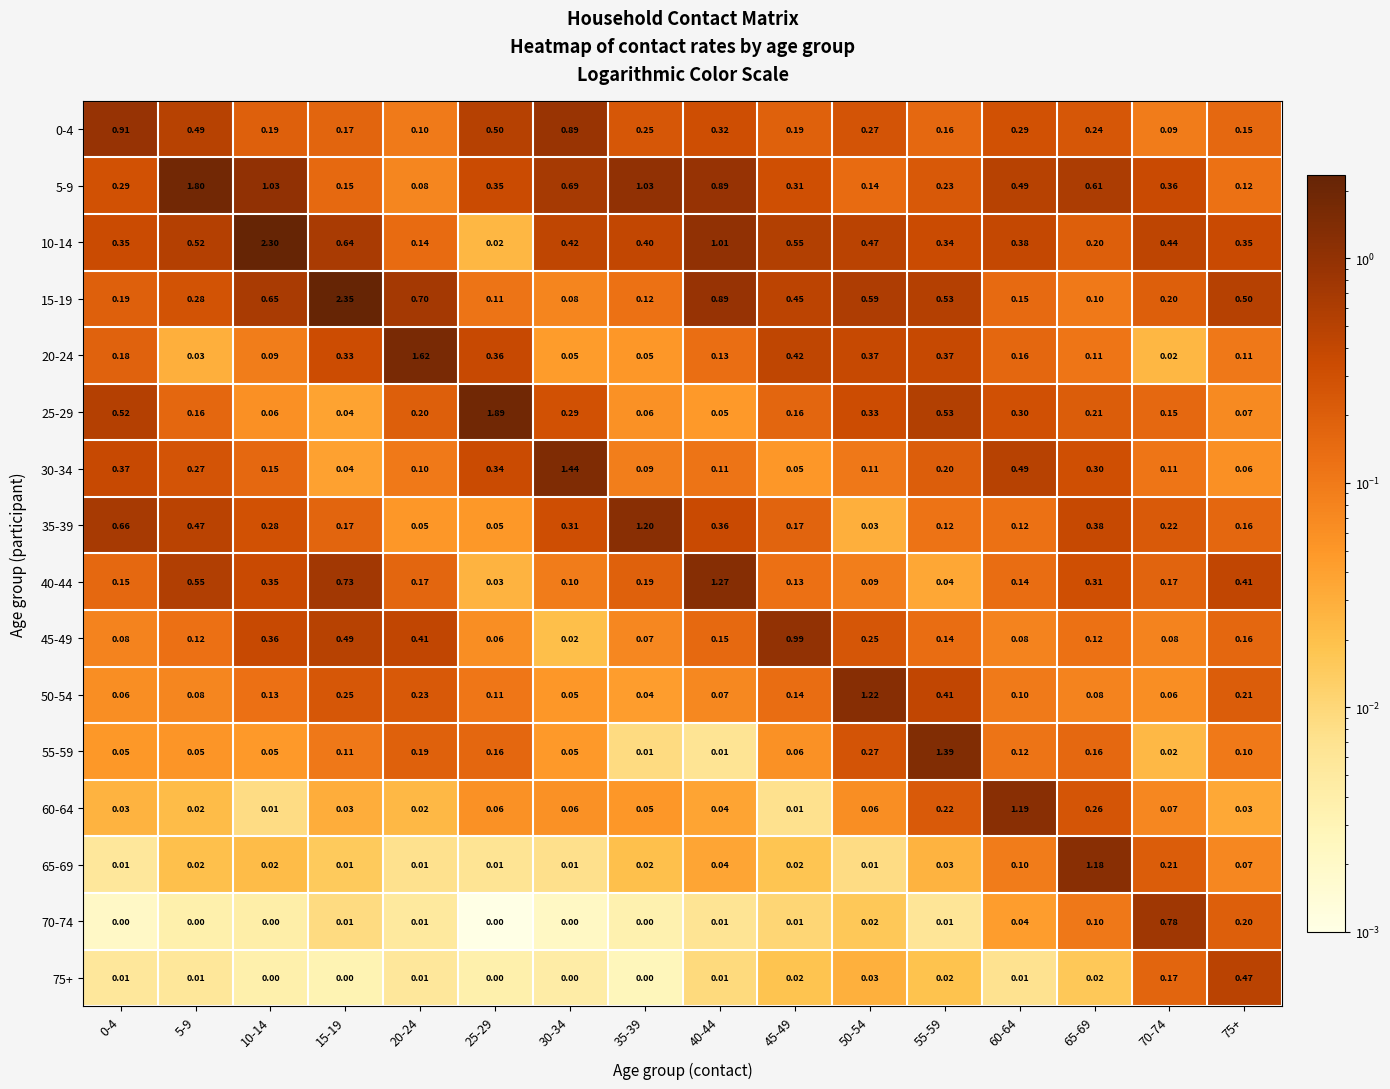

Is the value of 50-54 at 75+ greater than the value of 10-14 at 55-59?

No